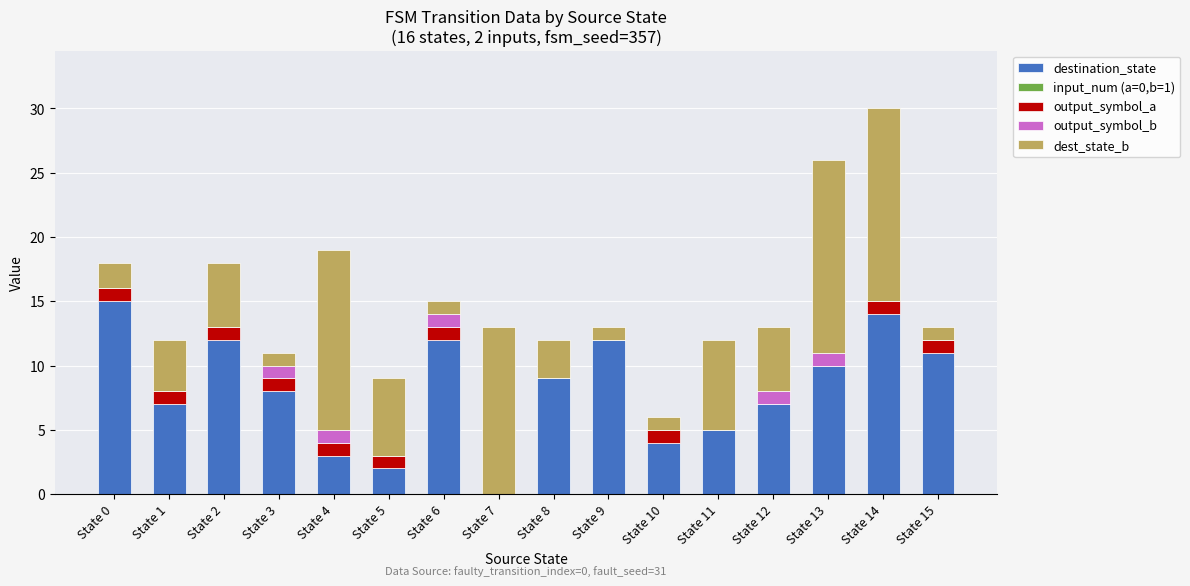

The value of destination_state at State 2 is 8. True or false?

False